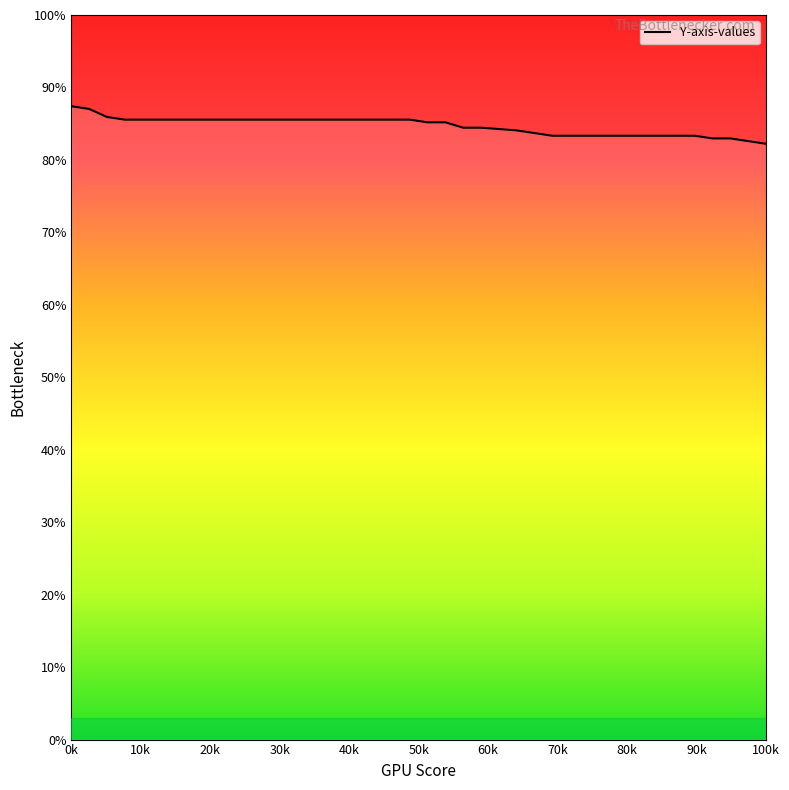

At which label does the data first exceed 85?

0k